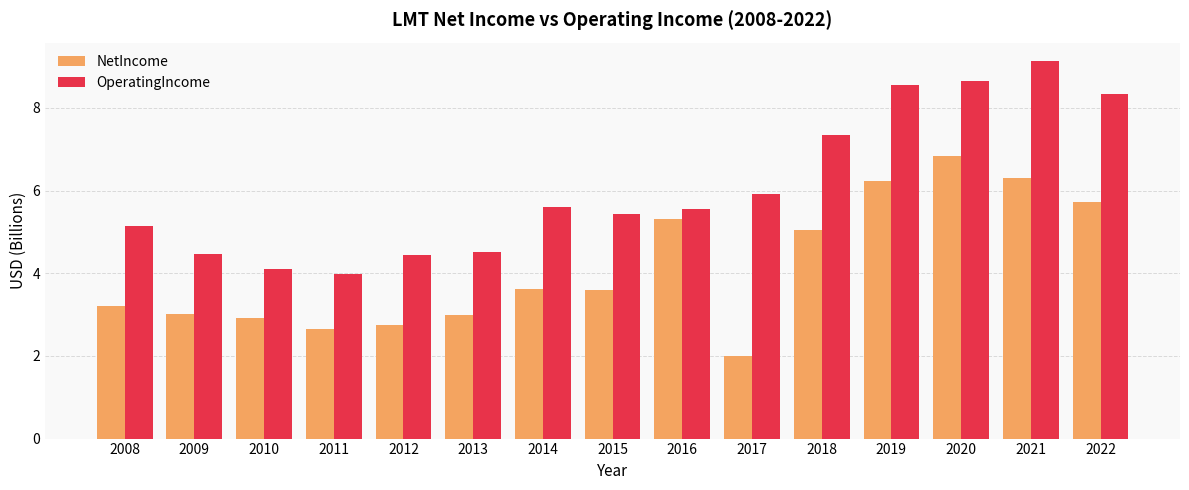

What is the difference between the second highest and second lowest values in the NetIncome series?

3.7